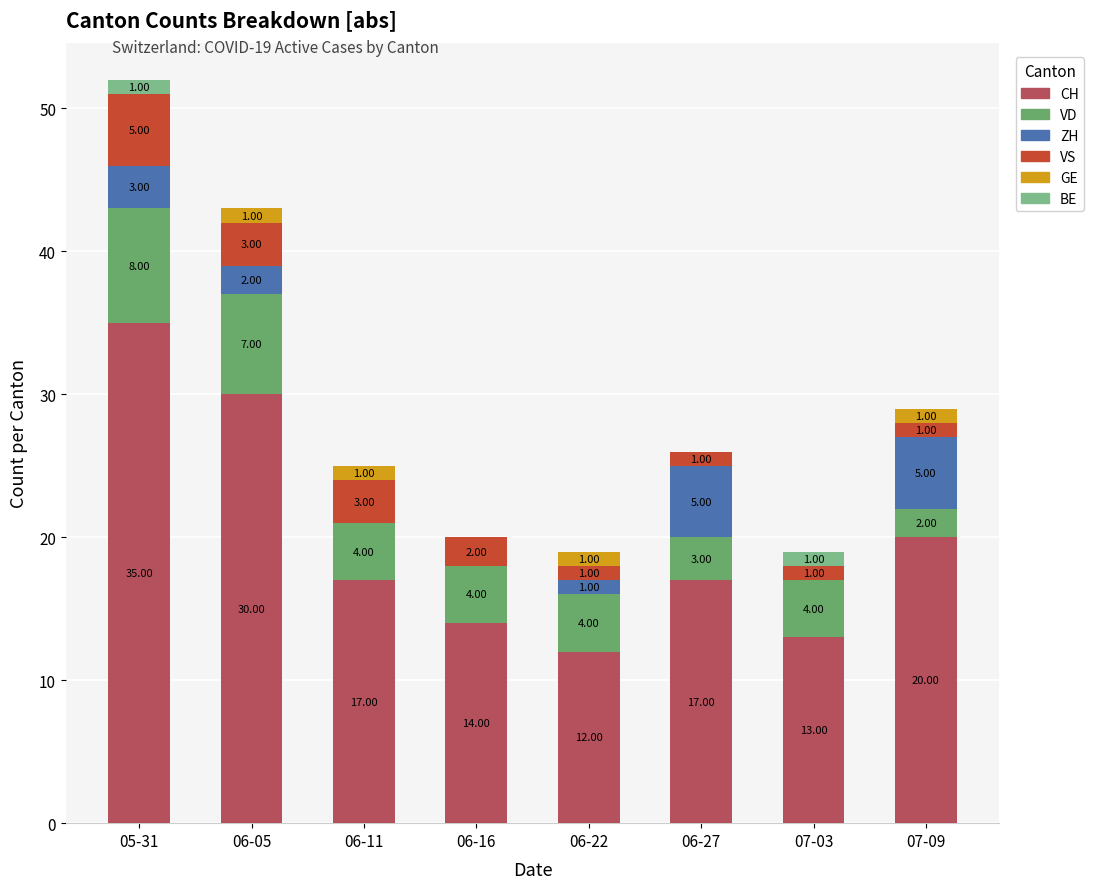

What is the total value across all series at 06-22?

19